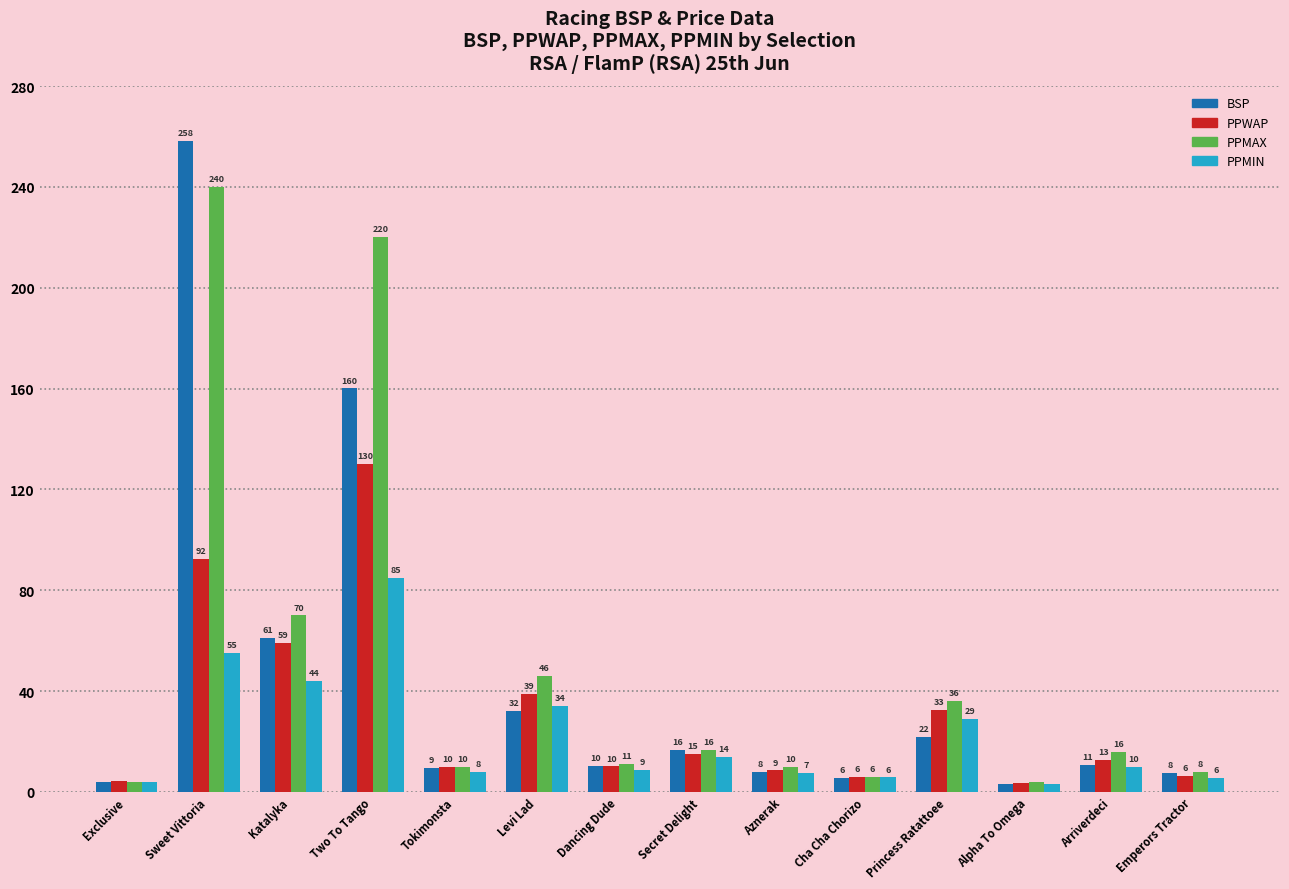

What value does the BSP series have at Katalyka?

61.0